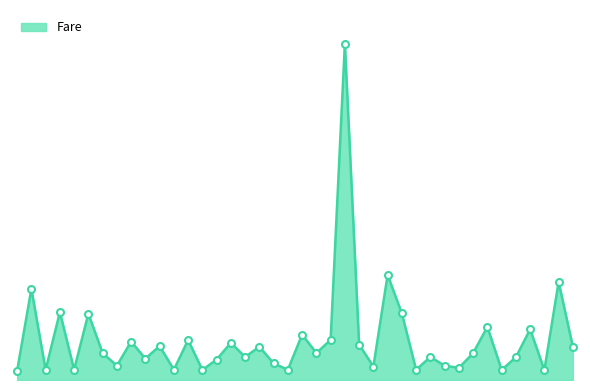

Does the chart display data point markers on the line(s)?

No